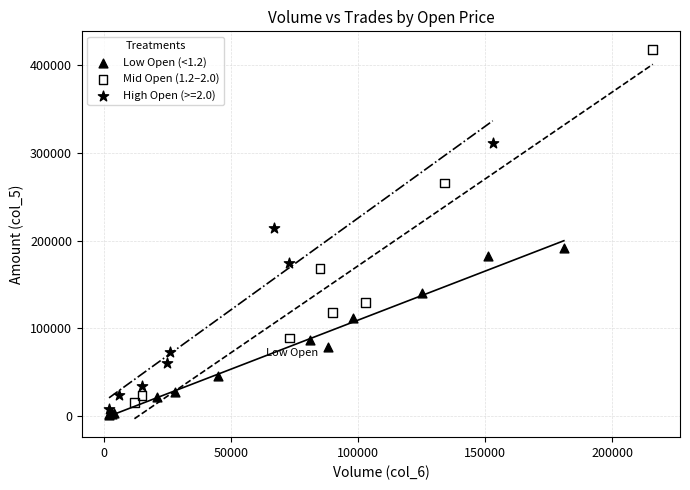

Which series reaches the maximum Y coordinate?

Mid Open (1.2–2.0)